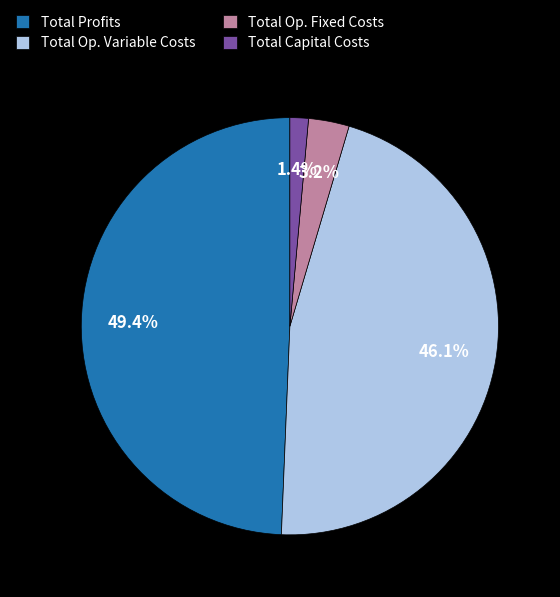

How many segments does this pie chart have?

4